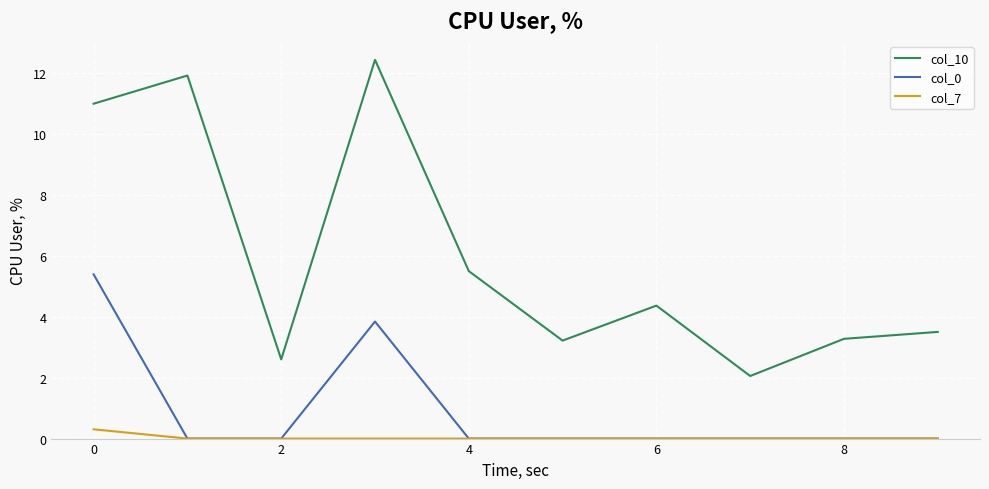

True or false: col_7 and col_10 cross at least once.

False